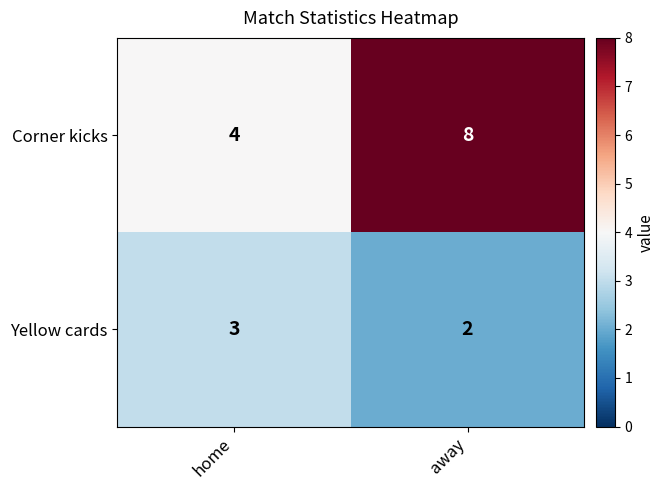

Rank the series by their average value, from lowest to highest.

Yellow cards, Corner kicks